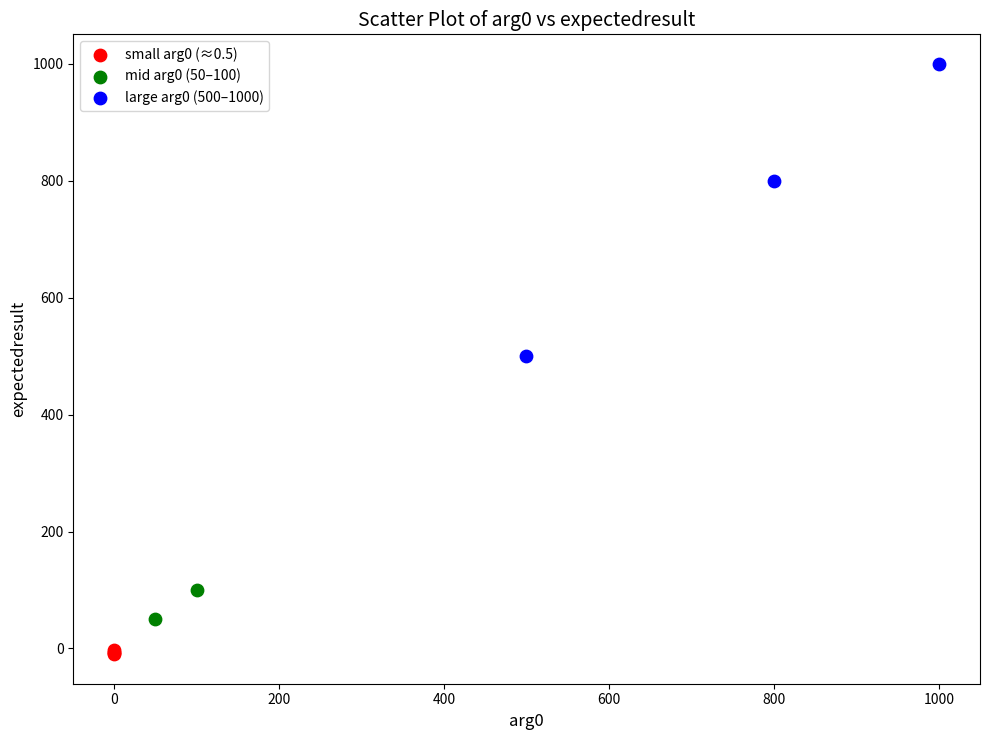

Which series has the largest Y range (max minus min)?

large arg0 (500–1000)